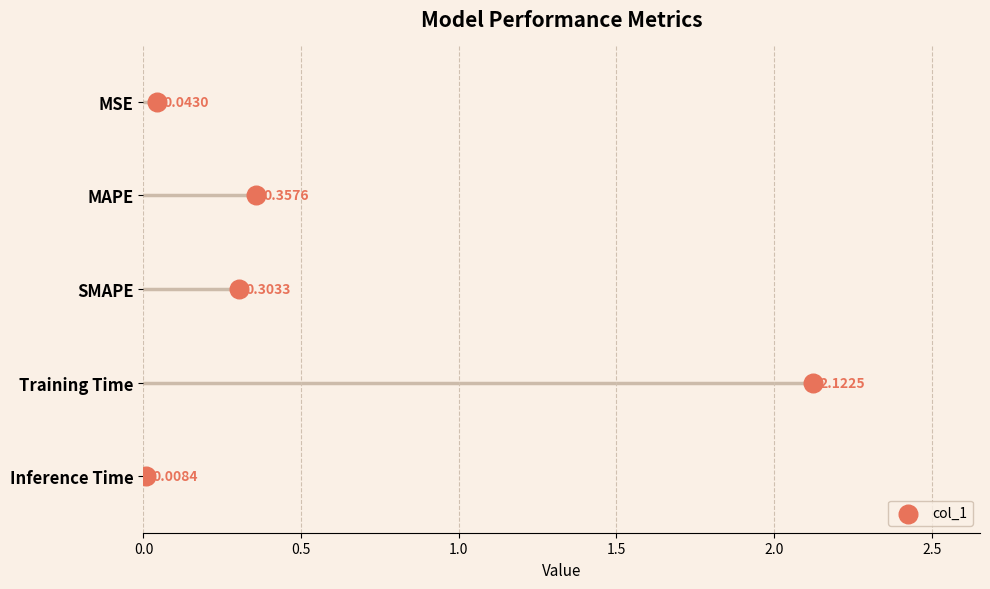

What is the change in value from MAPE to Inference Time?

-0.3